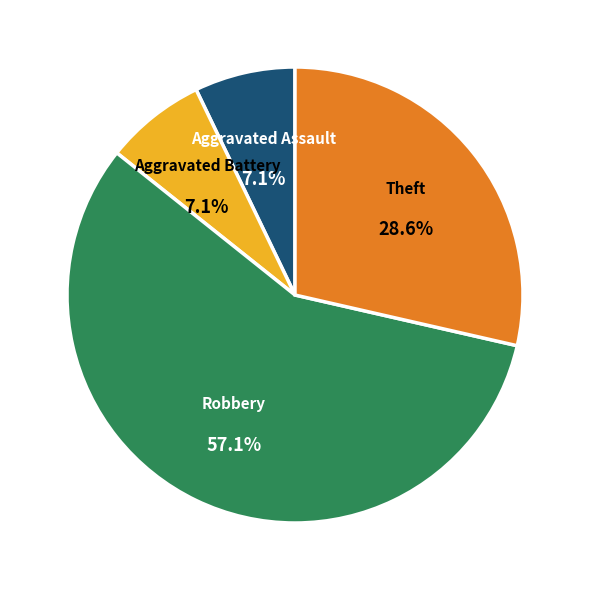

What percentage do Robbery and Aggravated Battery together represent?

64.3%